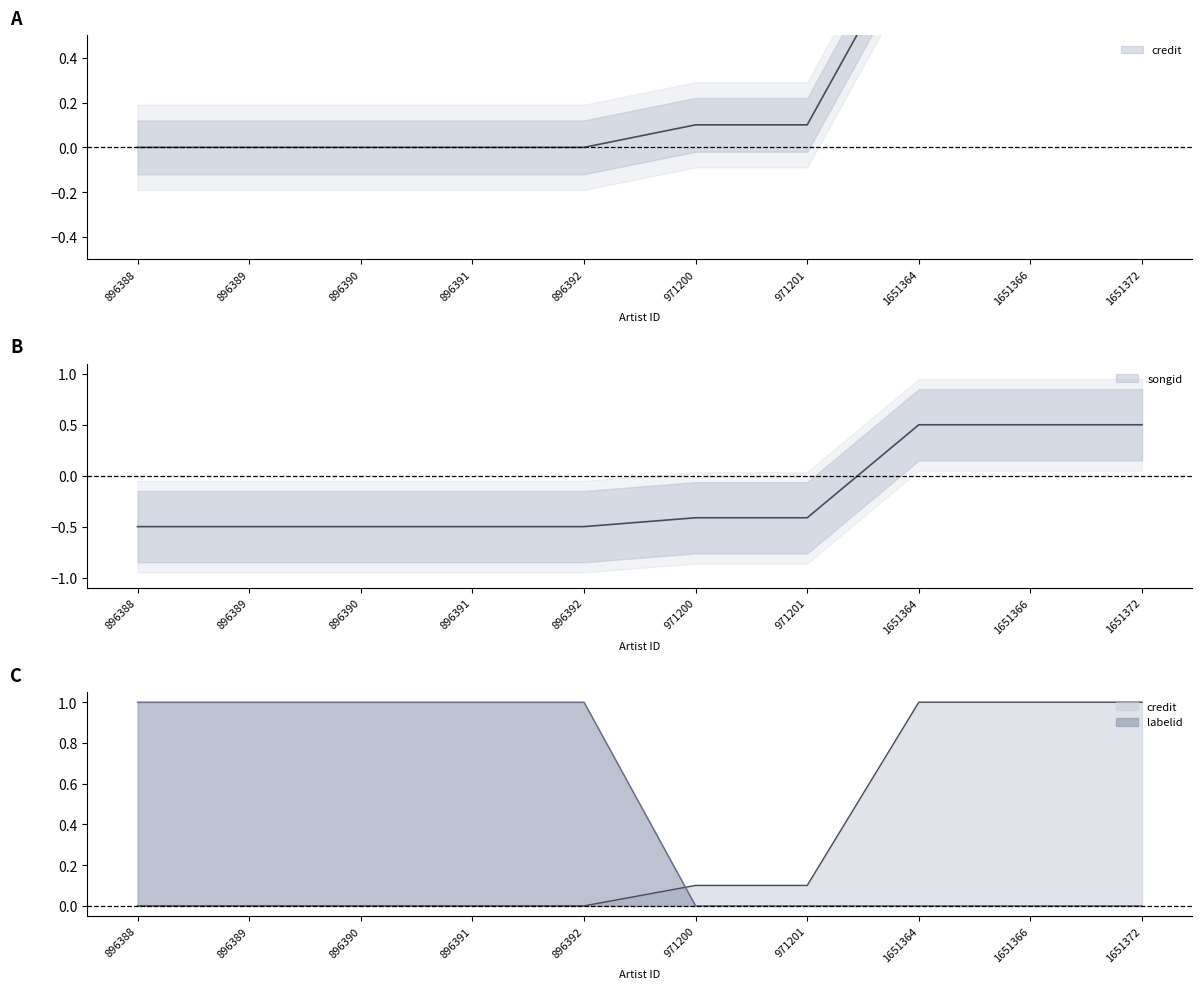

The value of credit at 1651366 is 1.5. True or false?

False